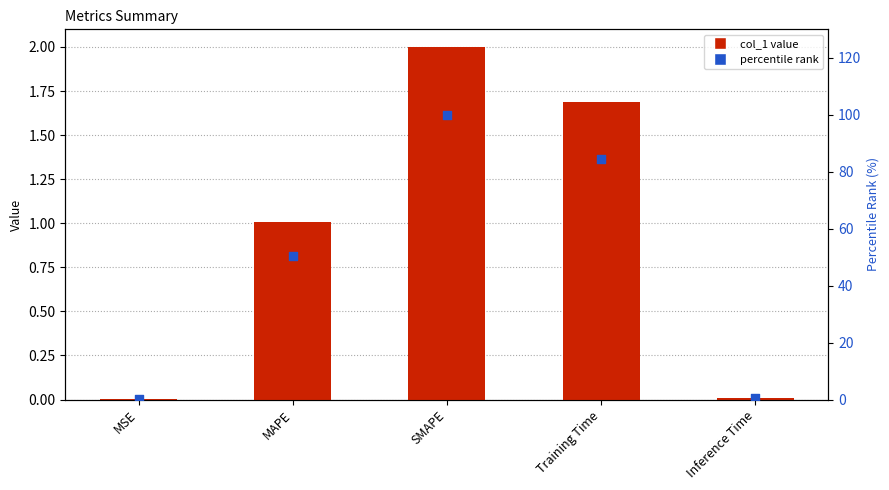

Which series has the widest spread of Y values?

percentile rank